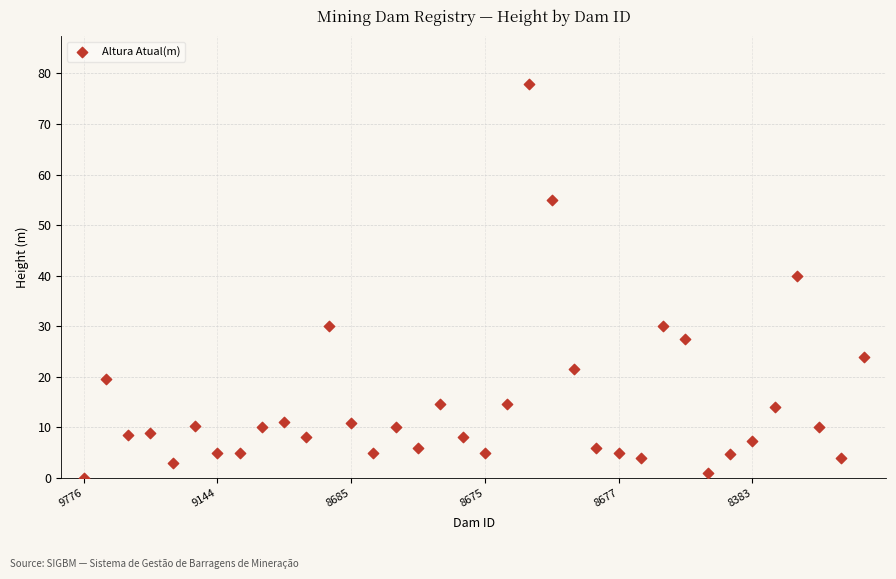

What Y value in the scatter plot is closest to 39?

40.0